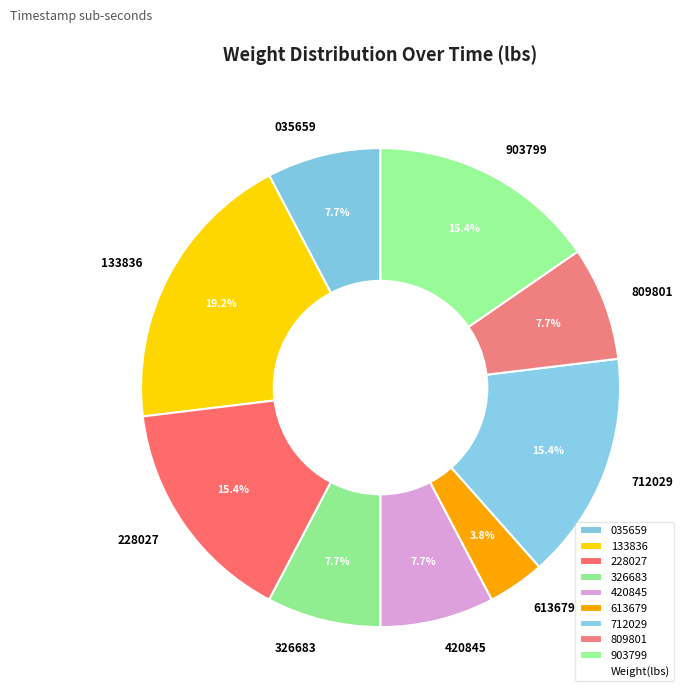

Which has a higher value, 133836 or 228027?

133836